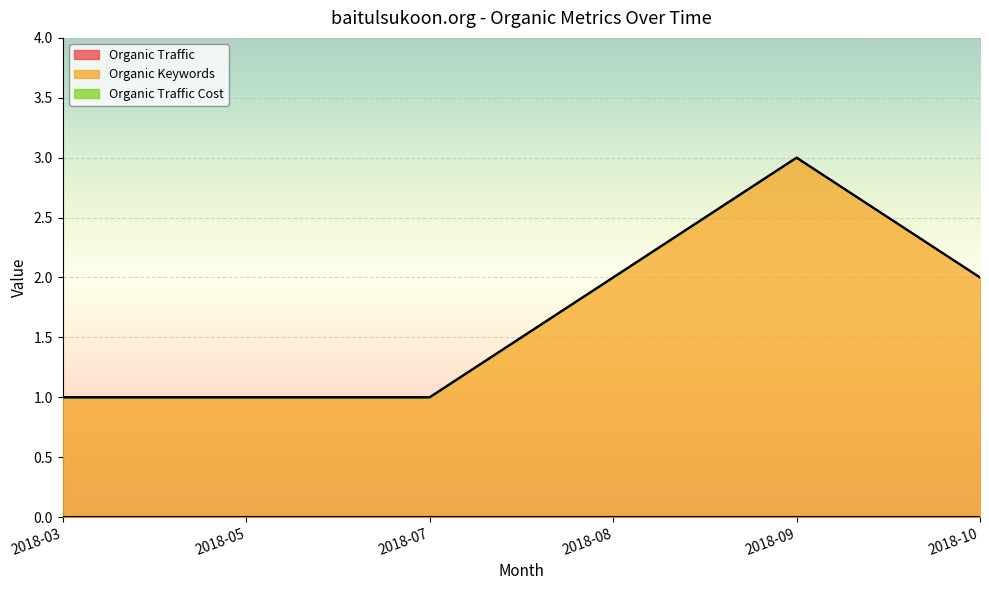

At which label does Organic Keywords first exceed 2?

2018-09